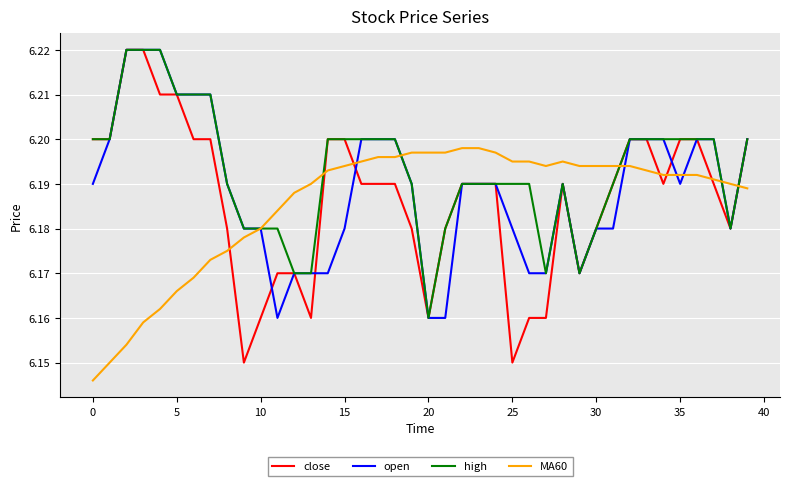

Which series has the largest range (max minus min)?

close